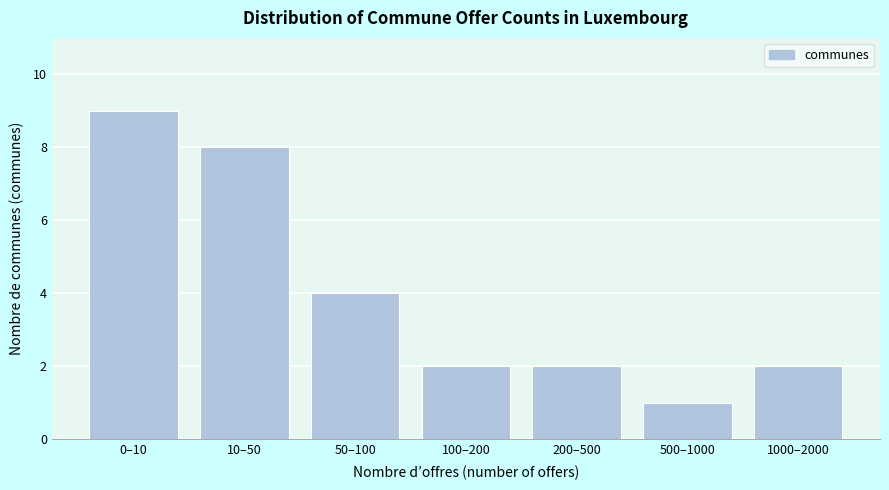

Reading right to left, extract all data points from this chart.

2	1	2	2	4	8	9